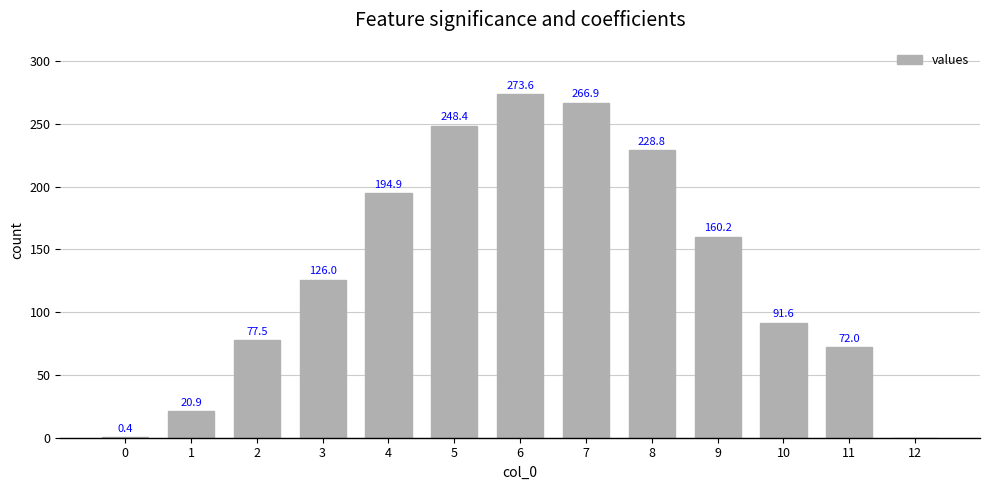

At which label does the data first exceed 126?

3